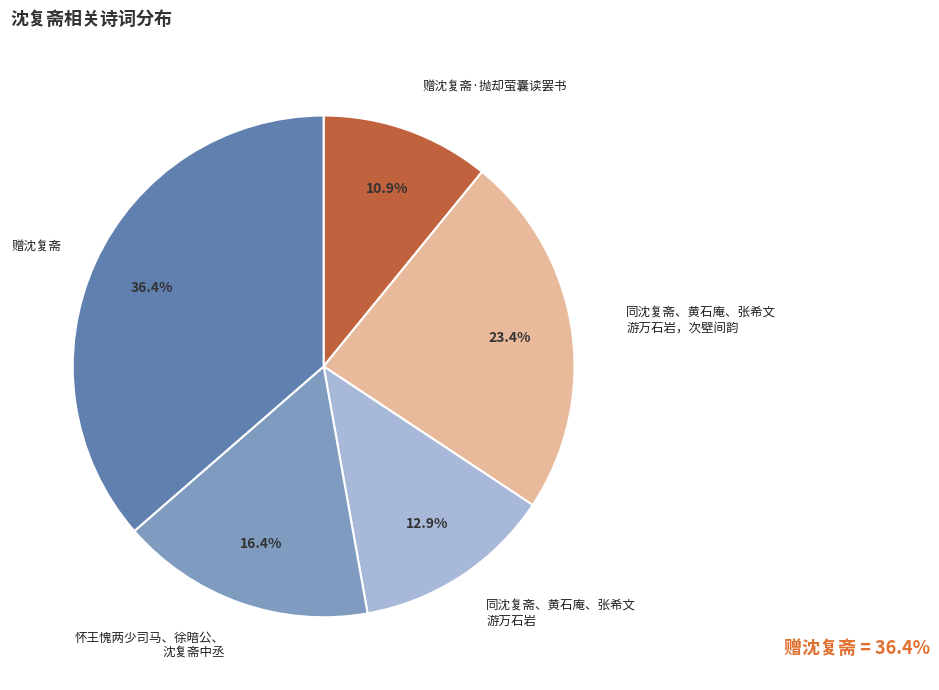

Does any single category account for the majority?

No